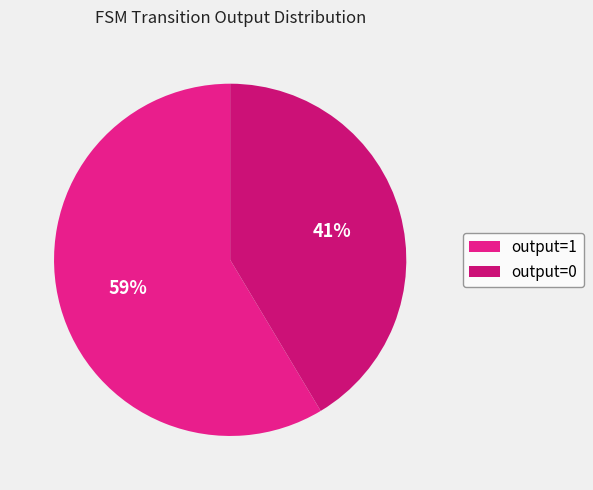

Which has a higher value, output=1 or output=0?

output=1